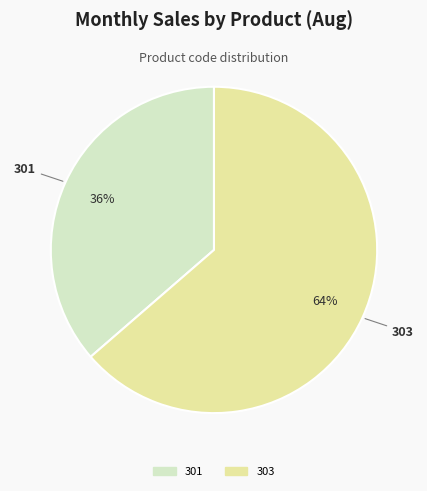

Is there any slice that represents more than half of the pie?

Yes